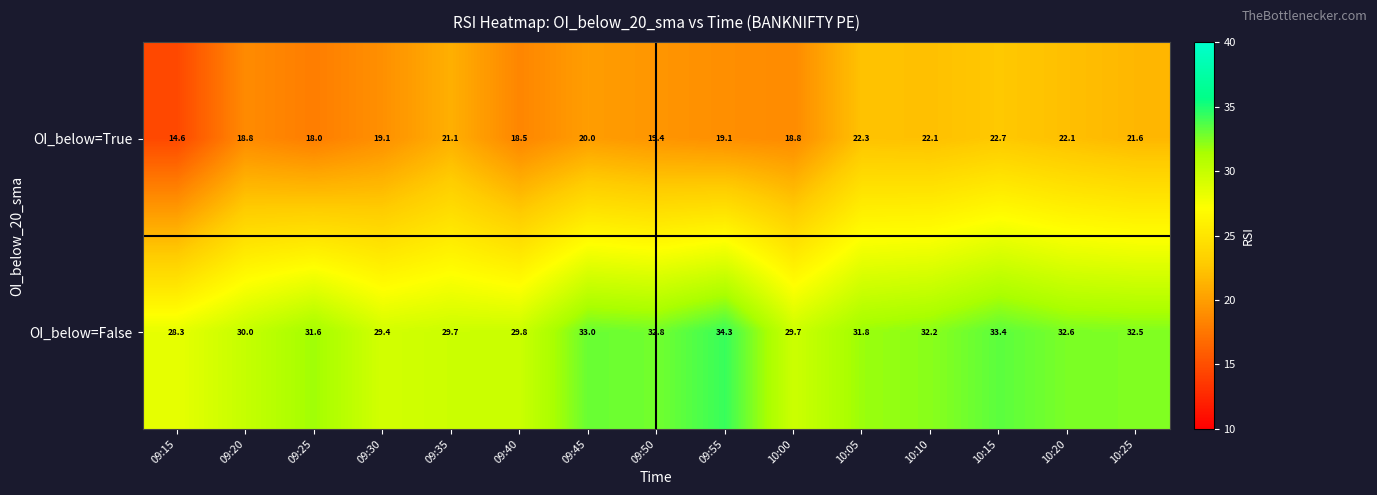

Rank the series by their average value, from lowest to highest.

OI_below=True, OI_below=False